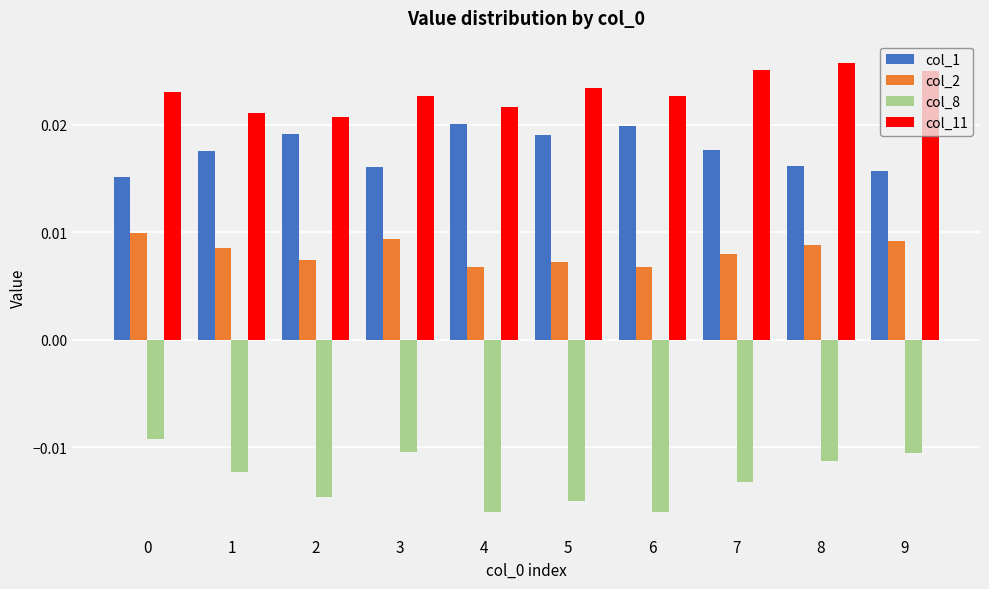

How many distinct data groups are displayed?

4